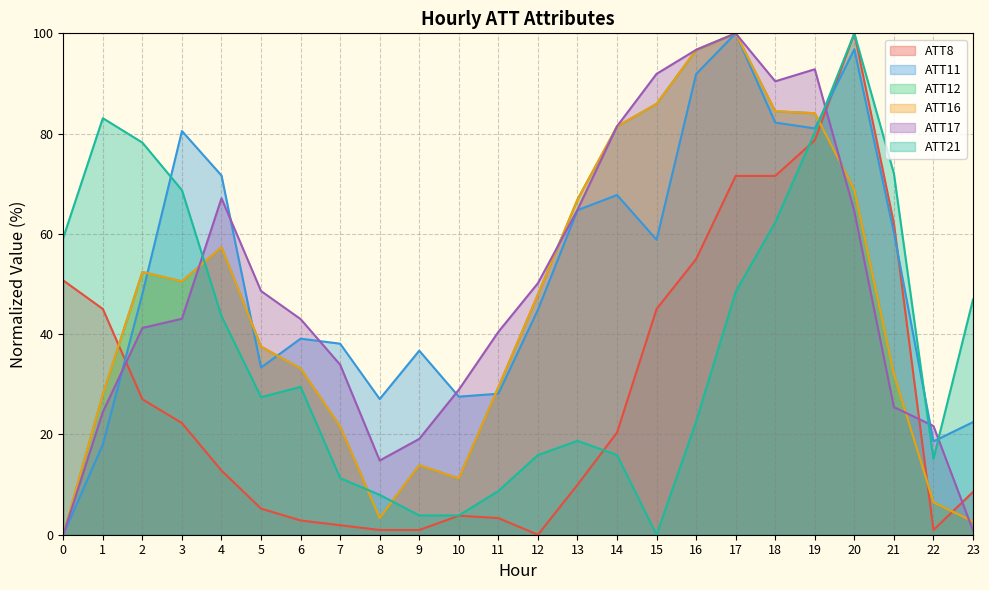

What is the maximum value for ATT16?

100.0